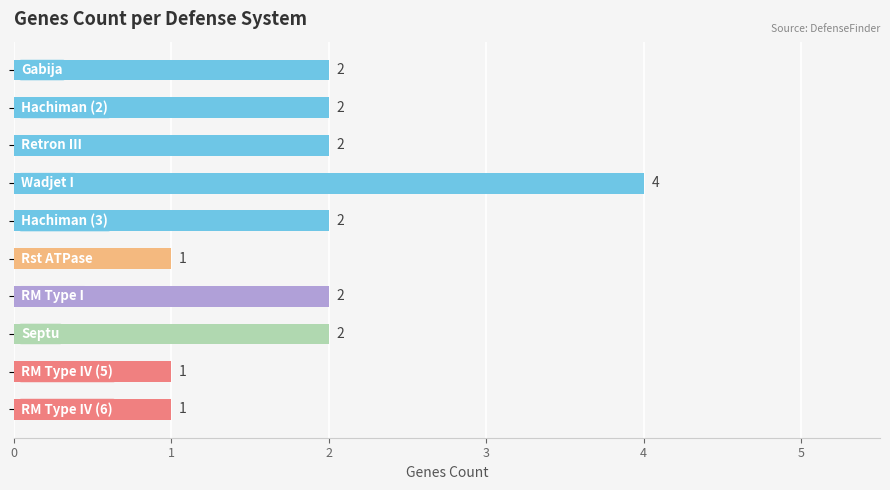

What is the difference between the maximum and second lowest values?

3